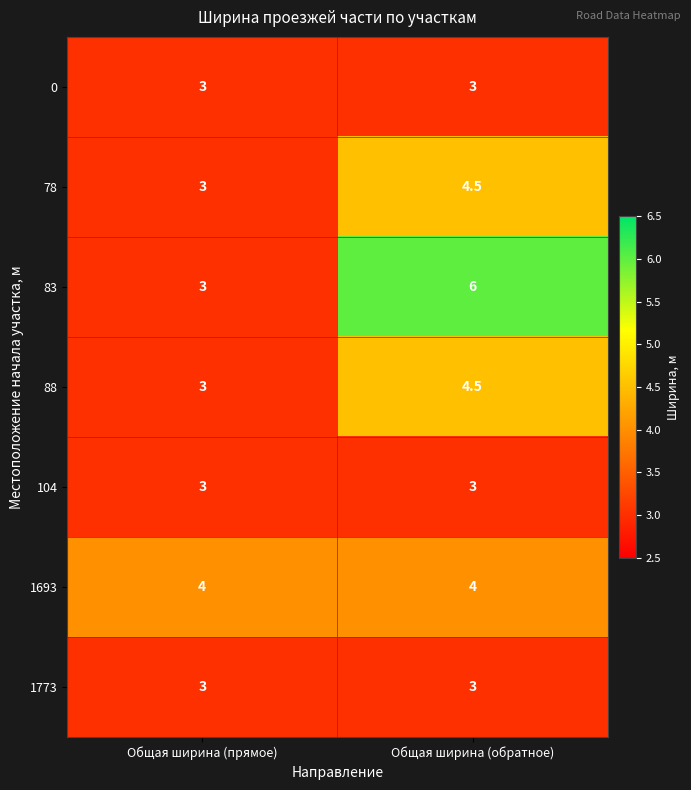

List the labels in order of 83 value, smallest first.

Общая ширина (прямое), Общая ширина (обратное)